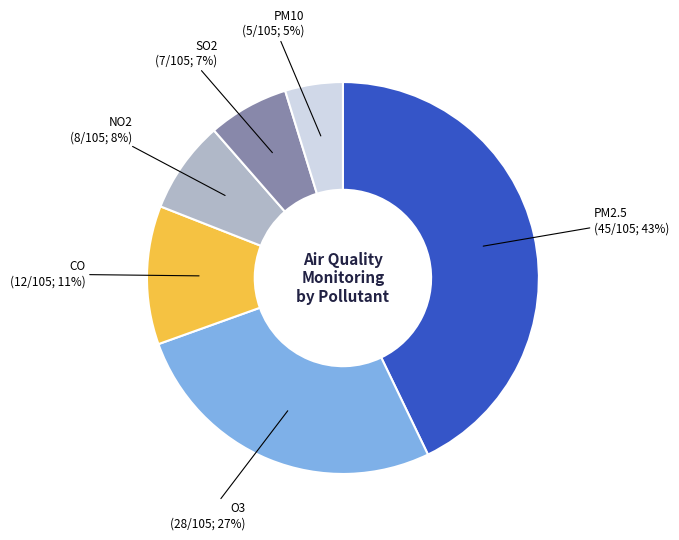

Count the number of slices in the pie.

6